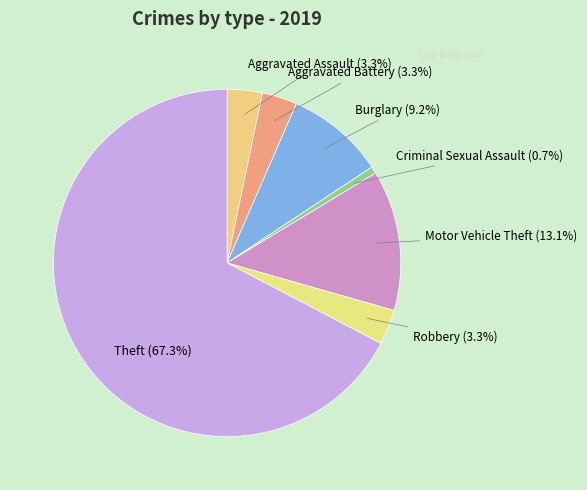

How many slices are in this pie chart?

7